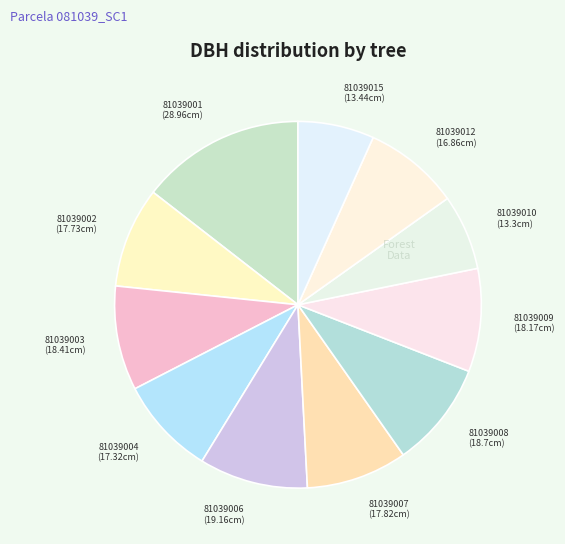

How many slices are in this pie chart?

11